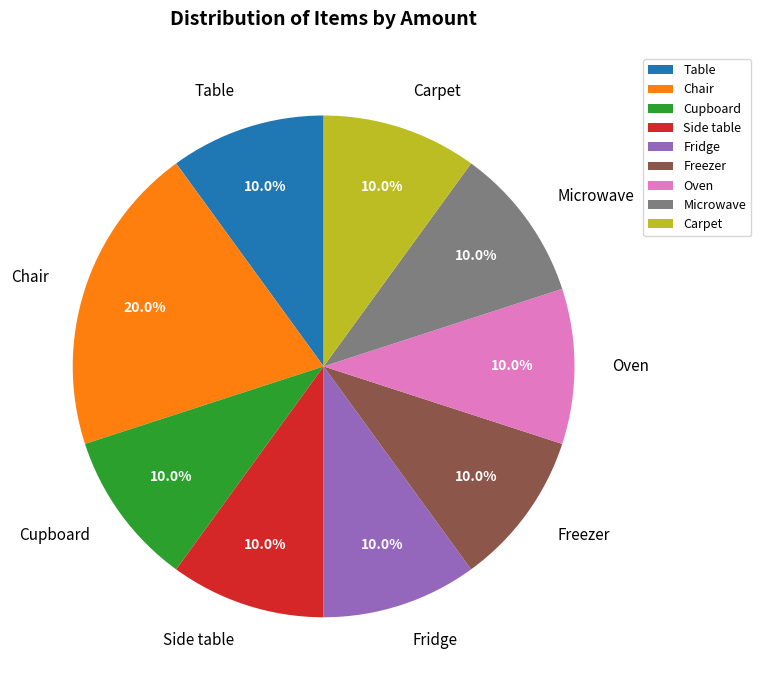

What is the ratio of the value at Microwave to the value at Carpet?

1.0